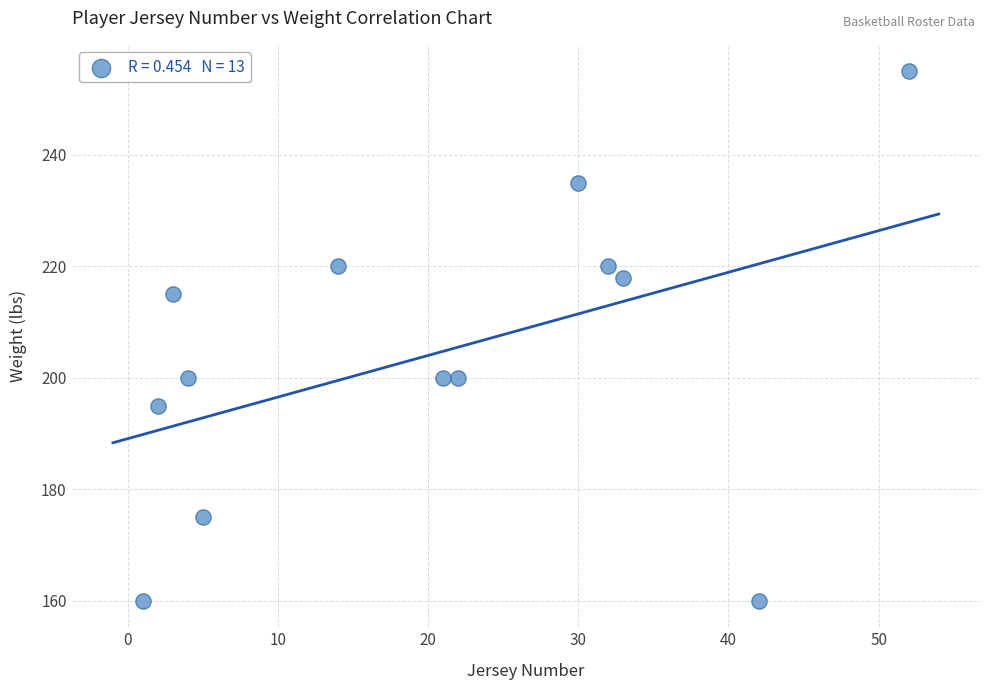

What is the range of X values (max minus min)?

51